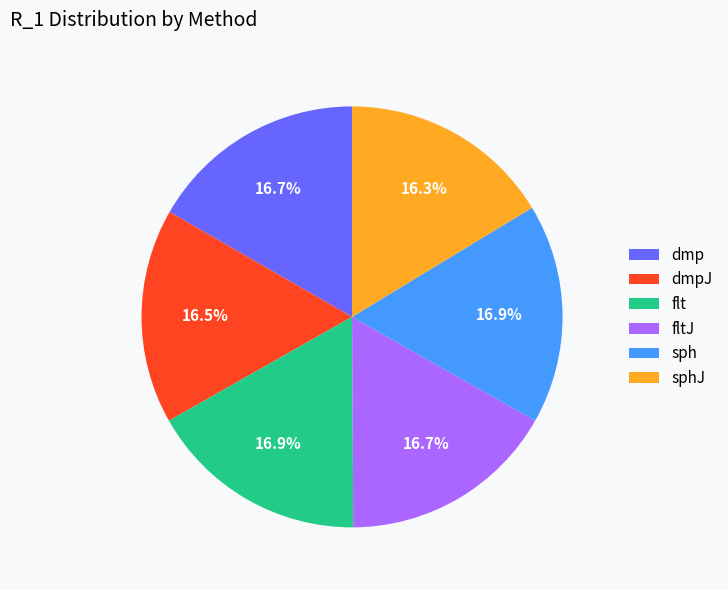

True or false: sphJ accounts for 6% of the total.

False